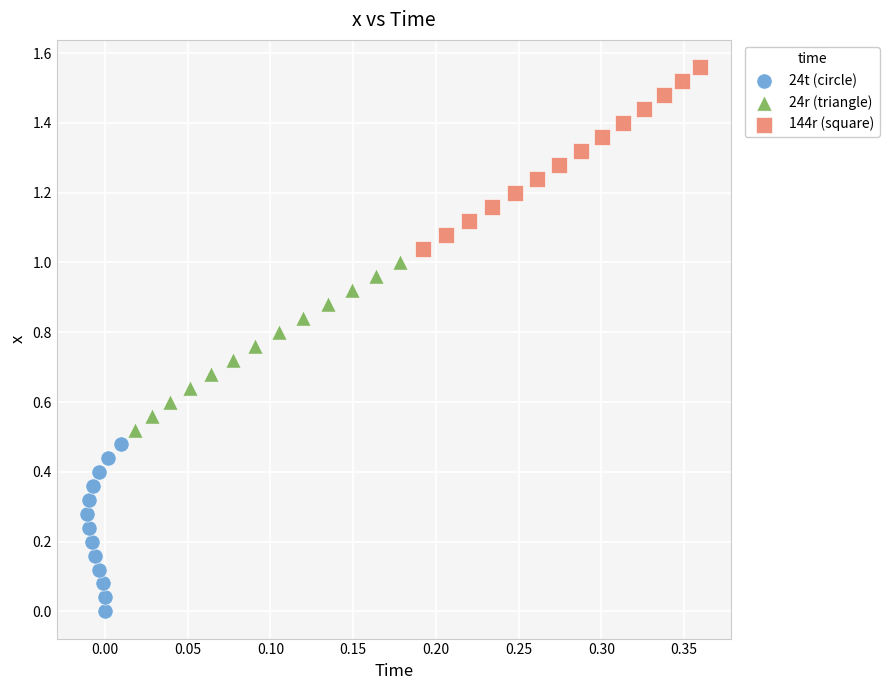

Which series contains the lowest Y value?

24t (circle)